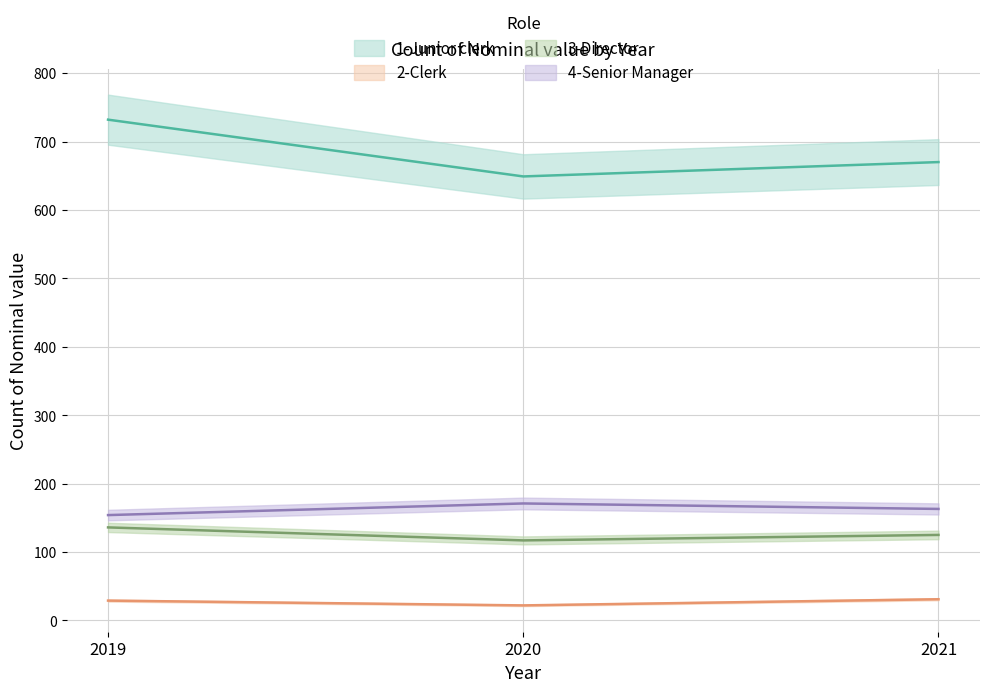

What is the total value across all series at 2021?

989